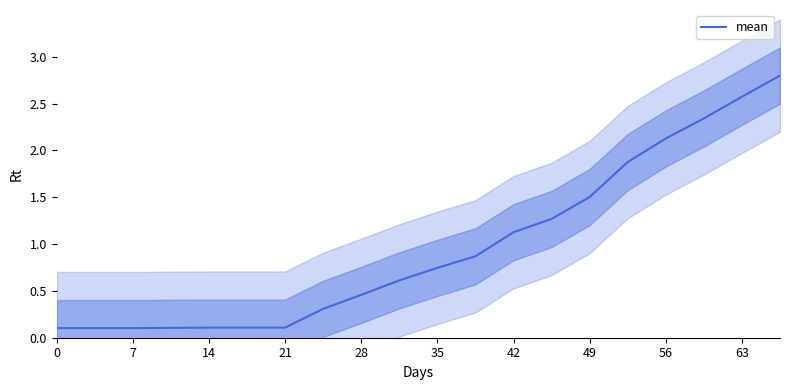

Is it true that mean equals 0.1 at 21?

True